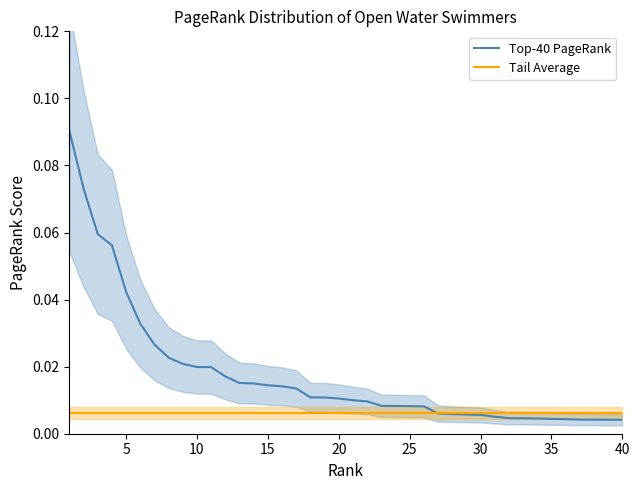

True or false: Tail Average has a value of 0.0 at 22.

False